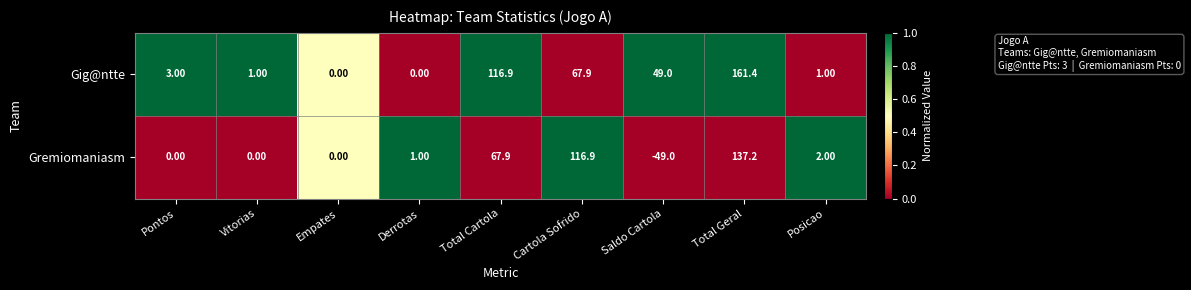

Which series has the largest total across all categories?

Gig@ntte